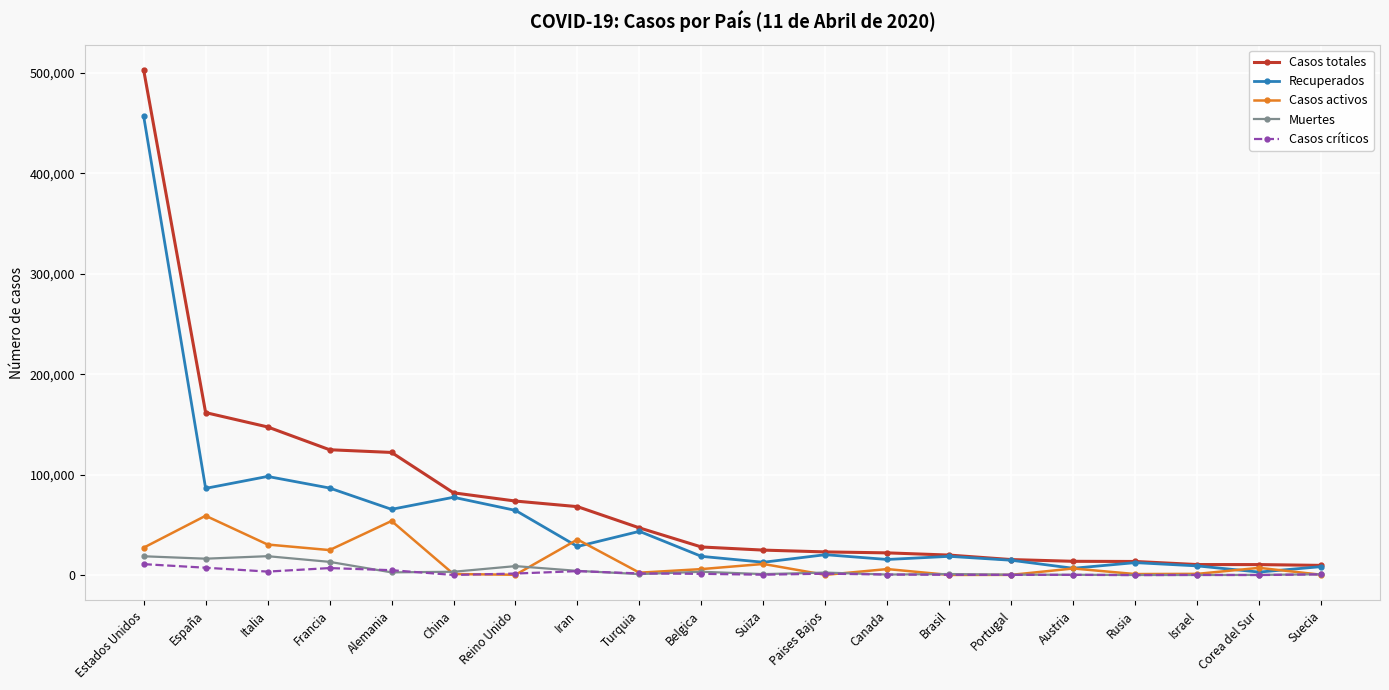

What is the maximum value for Casos totales?

503177